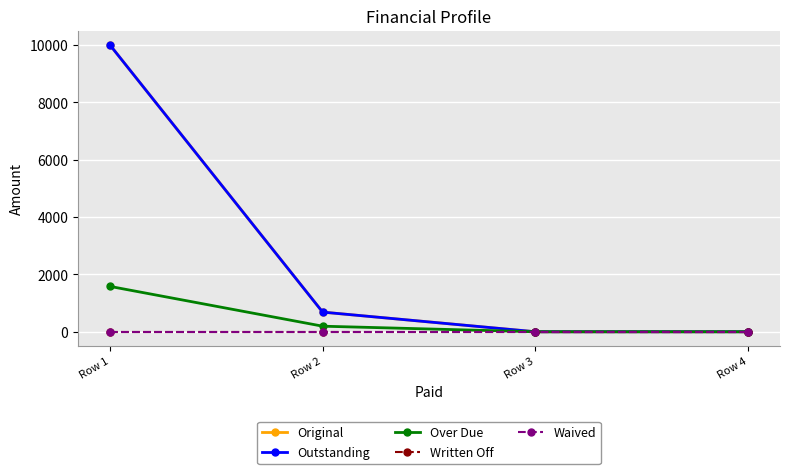

Between Row 1 and Row 2, which series saw the biggest shift?

Original